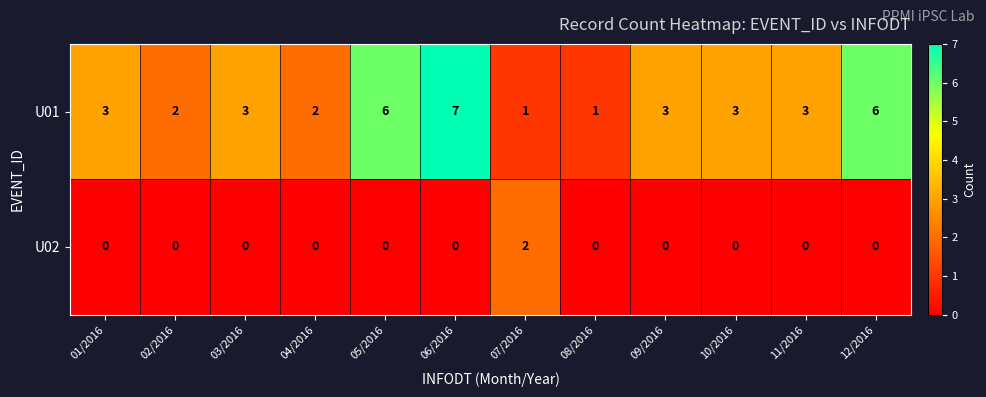

What is the difference between the highest and lowest values at 02/2016?

2